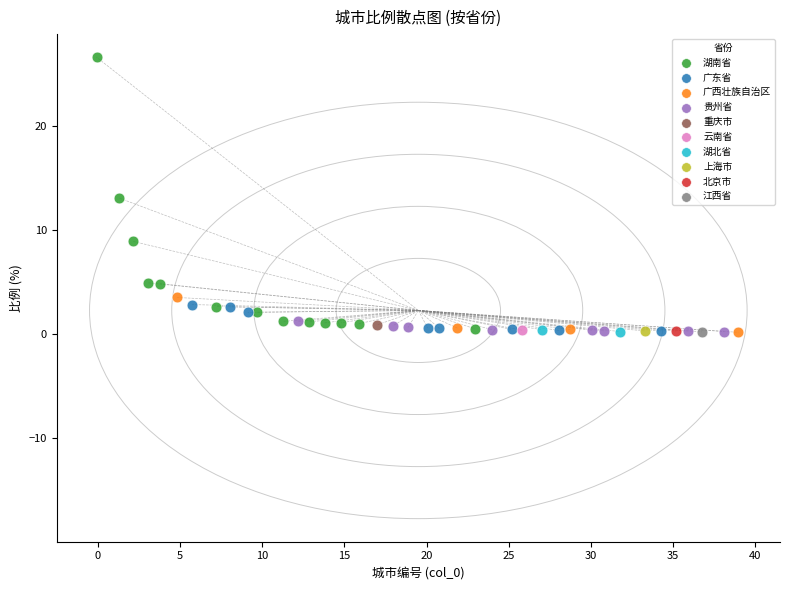

What are all the series names shown in the legend?

湖南省, 广东省, 广西壮族自治区, 贵州省, 重庆市, 云南省, 湖北省, 上海市, 北京市, 江西省